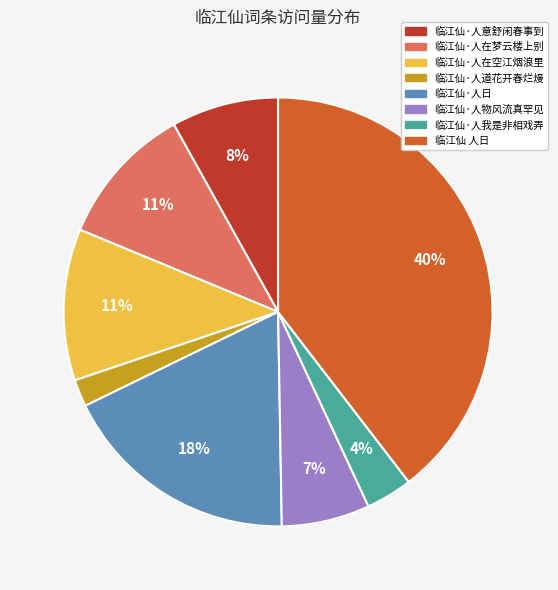

Is there any slice that represents more than half of the pie?

No